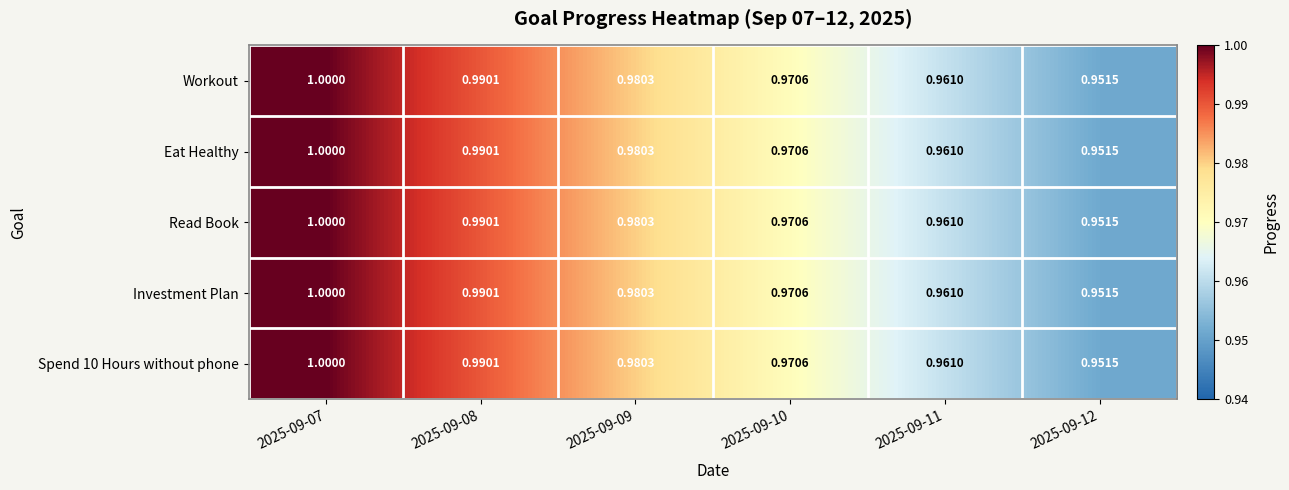

What is the maximum value shown in the chart?

1.0